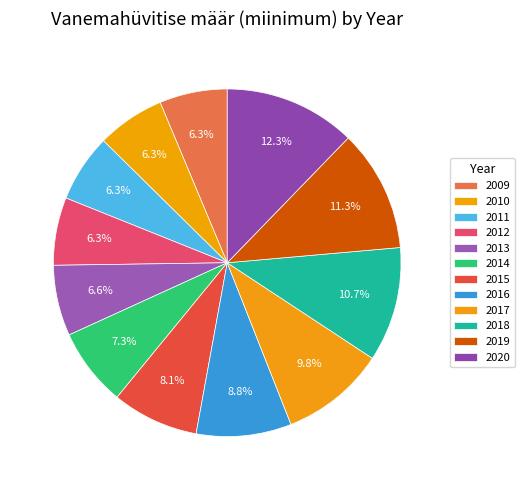

What percentage is the 2013 slice, to the nearest percent?

7%